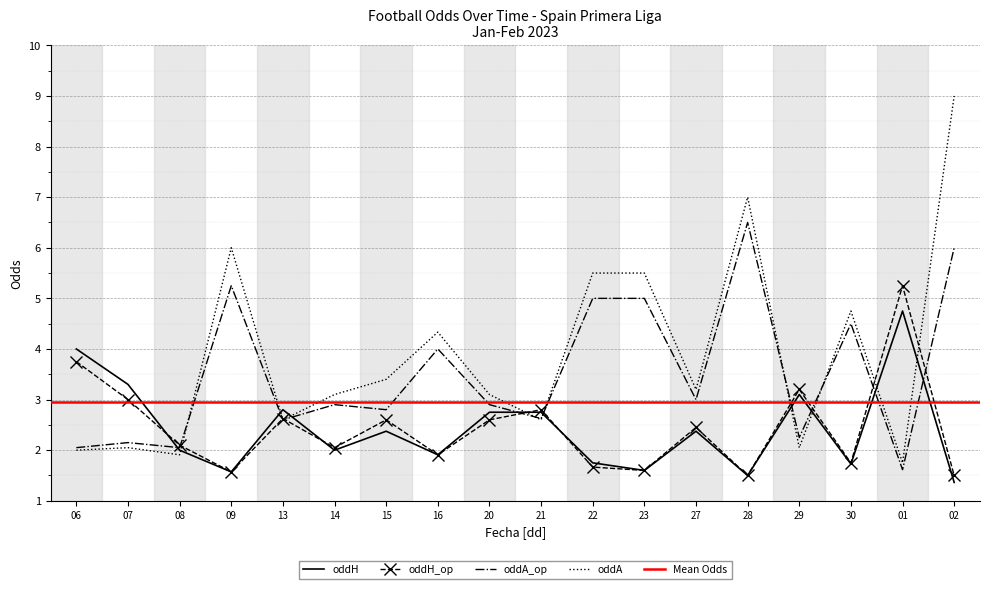

Is the value of oddH at 14 greater than the value of oddH_op at 22?

Yes